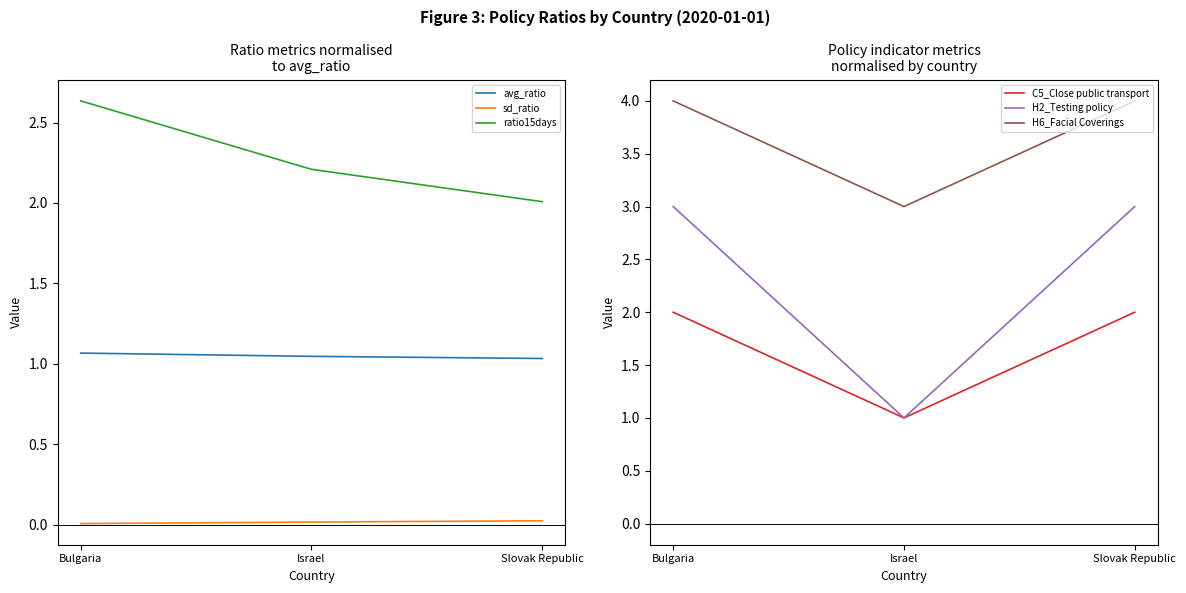

How many lines are shown in the chart?

6